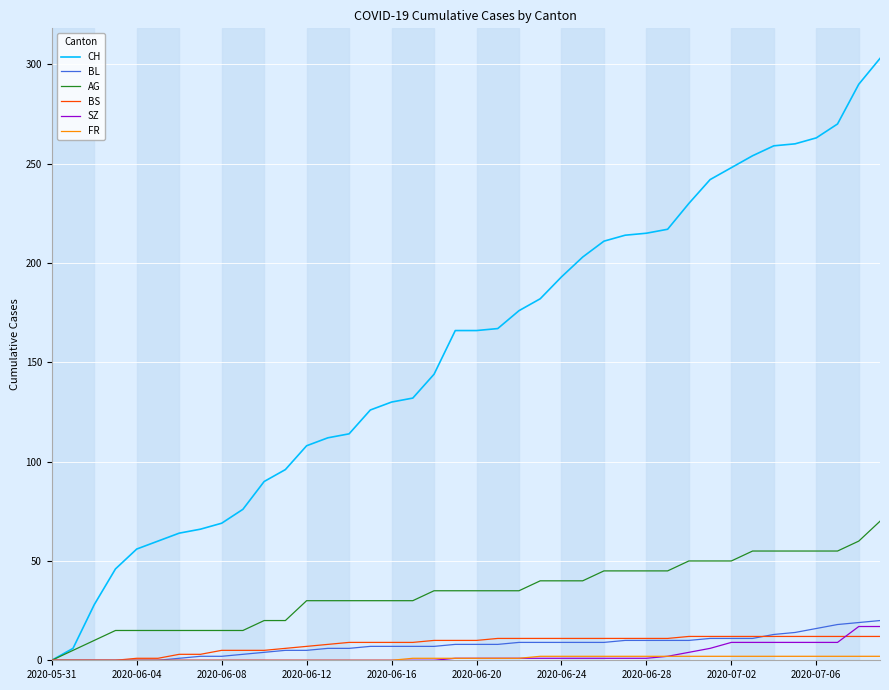

Which series has the largest range (max minus min)?

CH